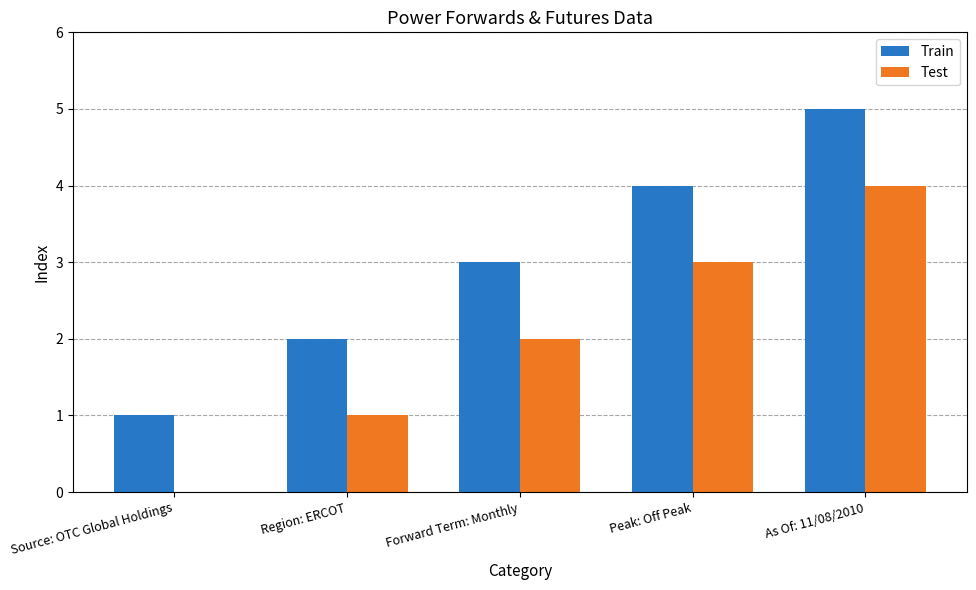

How many data points does each series have?

5